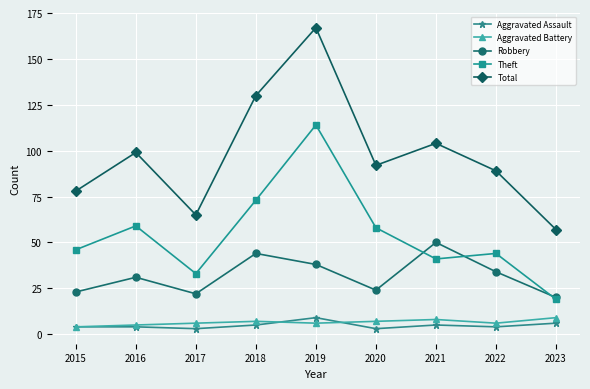

What is the difference between the second highest and second lowest values in the Total series?

65